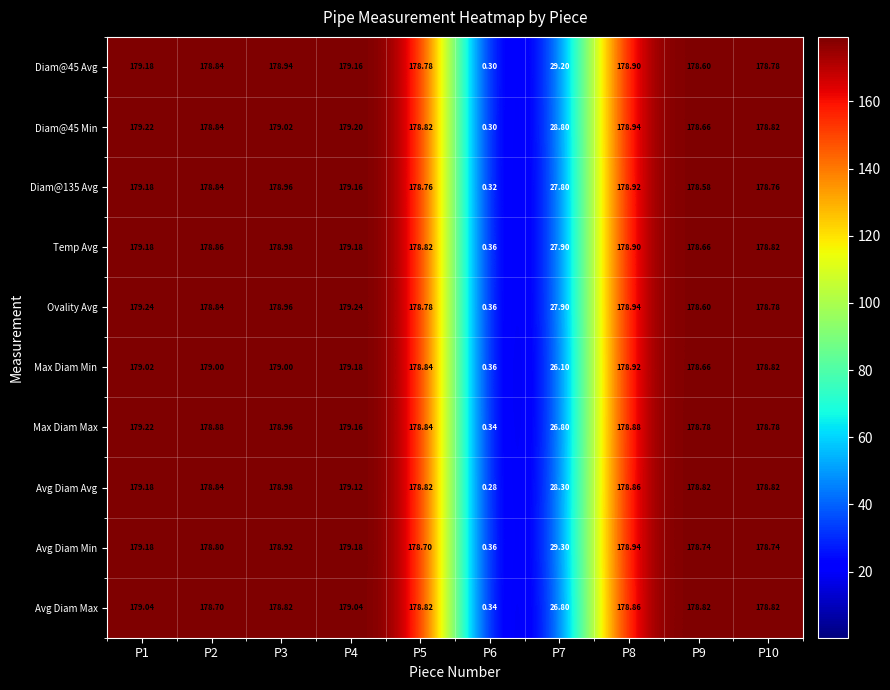

Between P4 and P5, which series saw the biggest shift?

Avg Diam Min